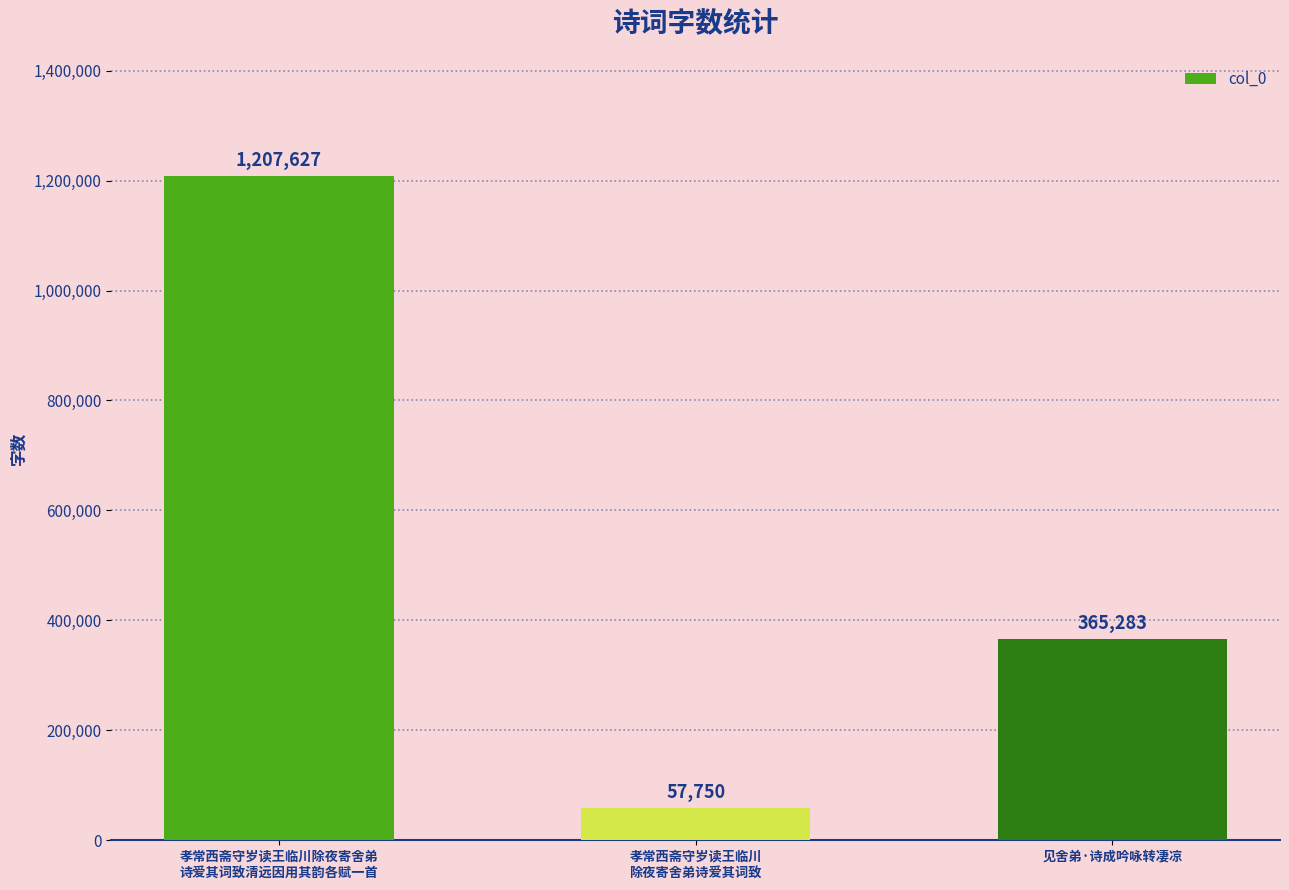

At which category does the chart reach its peak across all series?

孝常西斋守岁读王临川除夜寄舍弟
诗爱其词致清远因用其韵各赋一首